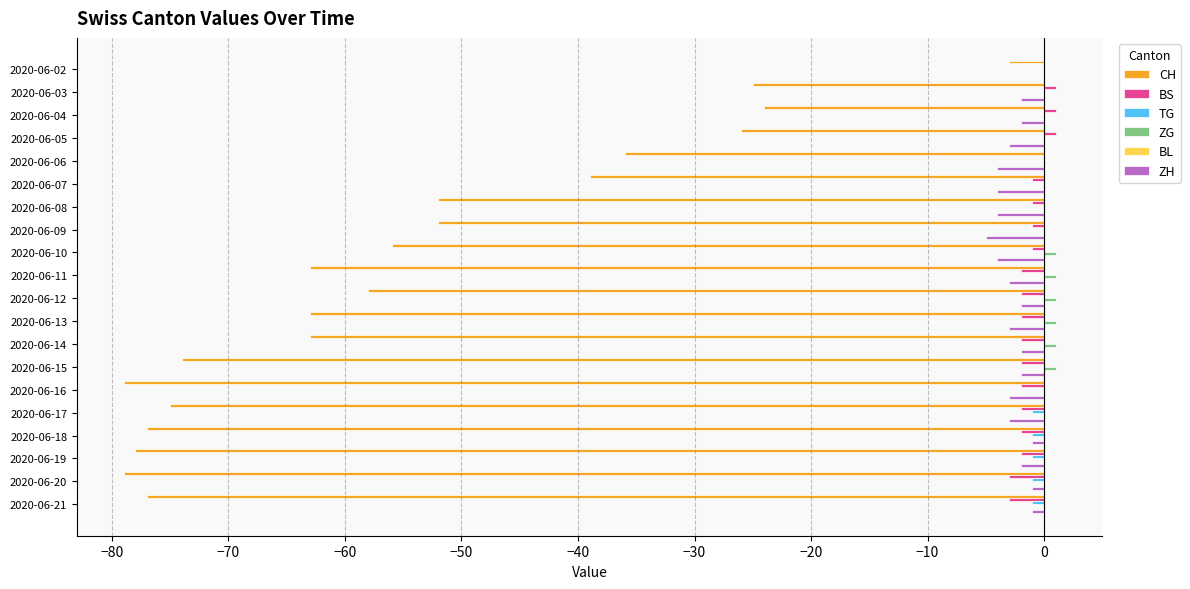

How many distinct data groups are displayed?

5